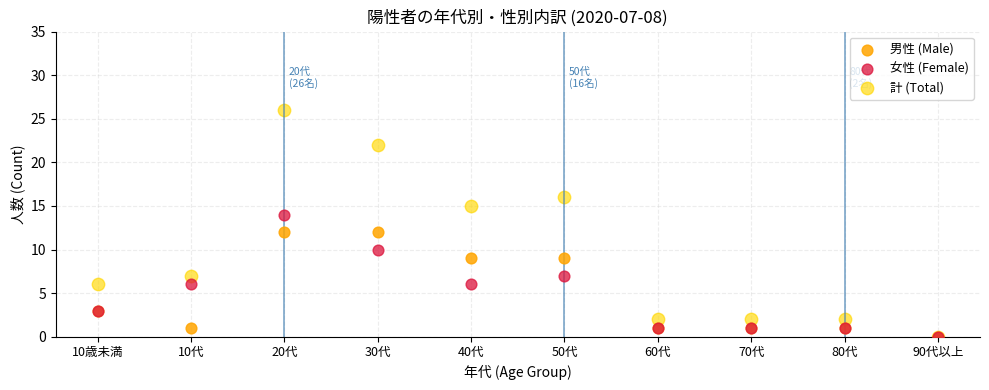

What are all the series names shown in the legend?

男性 (Male), 女性 (Female), 計 (Total)